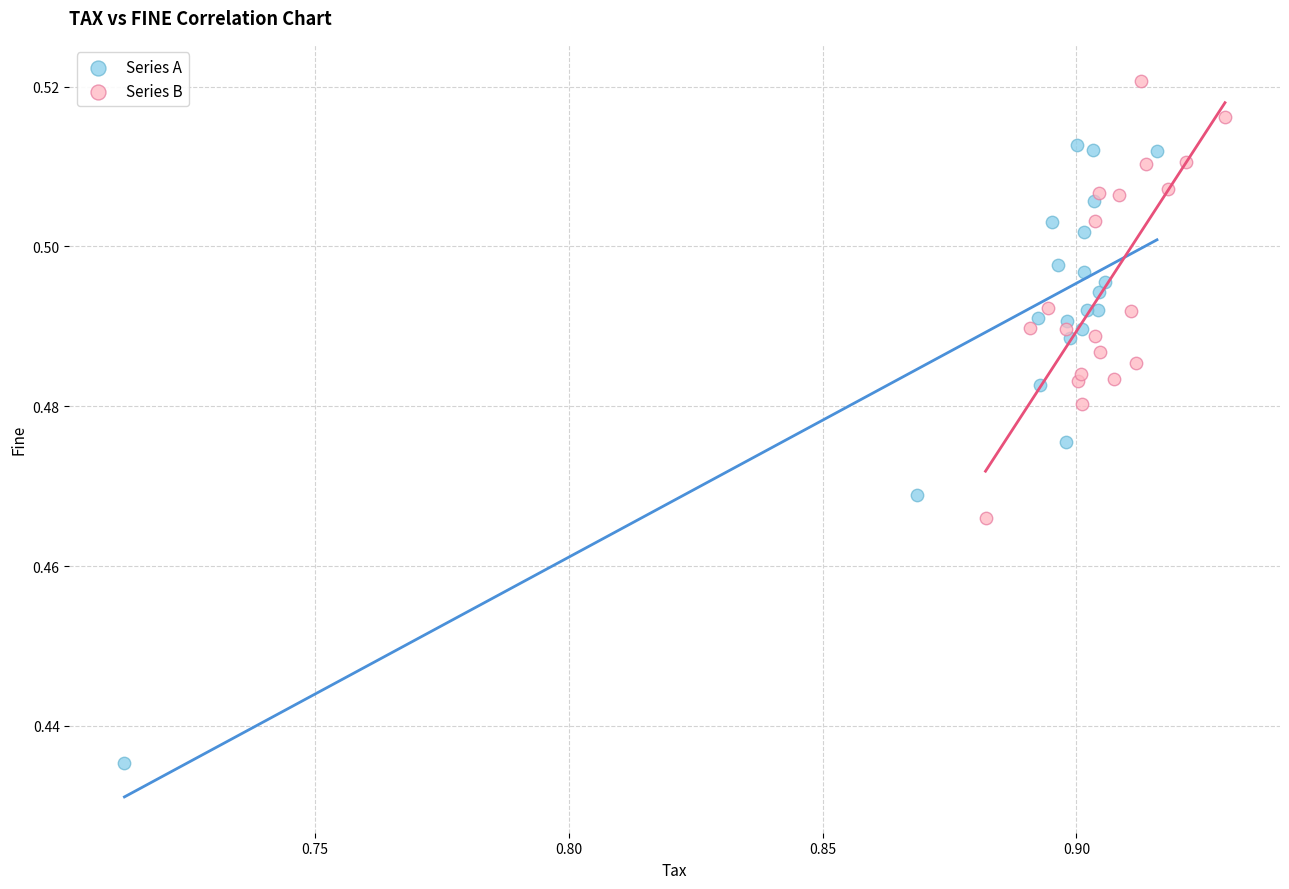

Which series has the largest Y range (max minus min)?

Series A